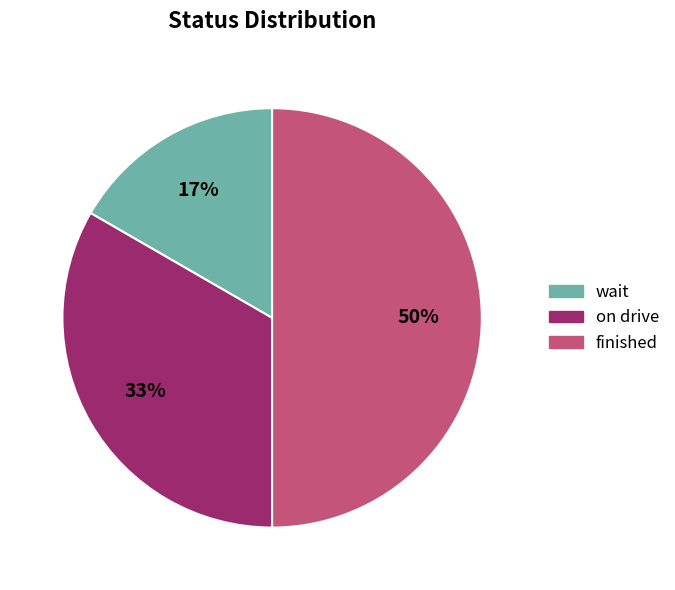

Which category has the biggest portion of the pie?

finished